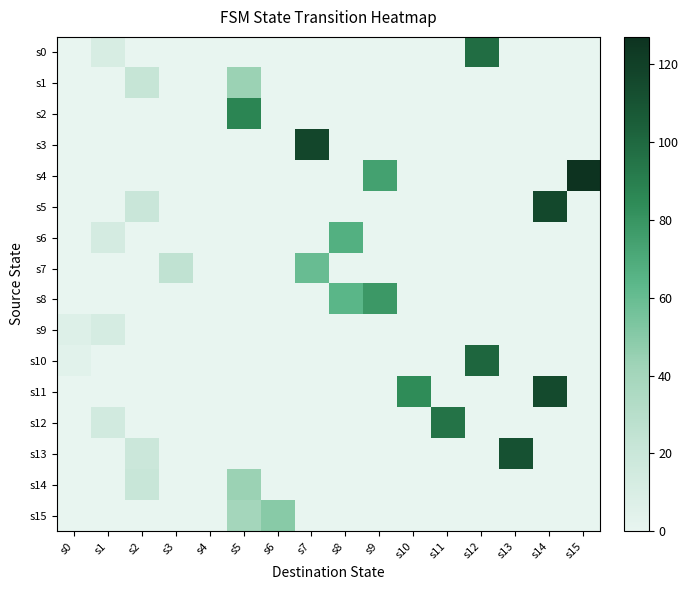

Which label corresponds to the smallest value in the chart?

s0